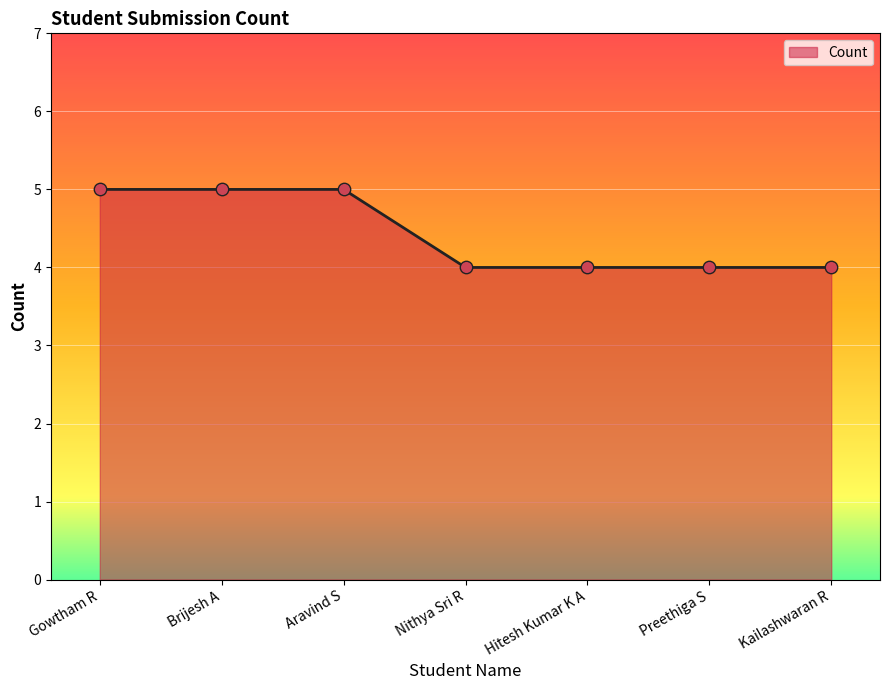

What is the ratio of the value at Hitesh Kumar K A to the value at Gowtham R?

0.8